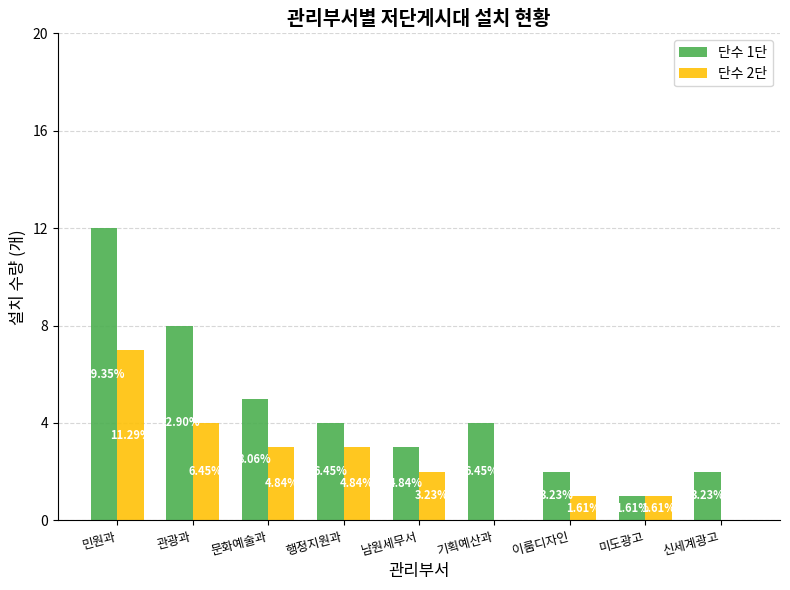

Reading right to left, transcribe all the data shown in this chart.

단수 1단: 신세계광고=2	미도광고=1	이룸디자인=2	기획예산과=4	남원세무서=3	행정지원과=4	문화예술과=5	관광과=8	민원과=12
단수 2단: 신세계광고=0	미도광고=1	이룸디자인=1	기획예산과=0	남원세무서=2	행정지원과=3	문화예술과=3	관광과=4	민원과=7